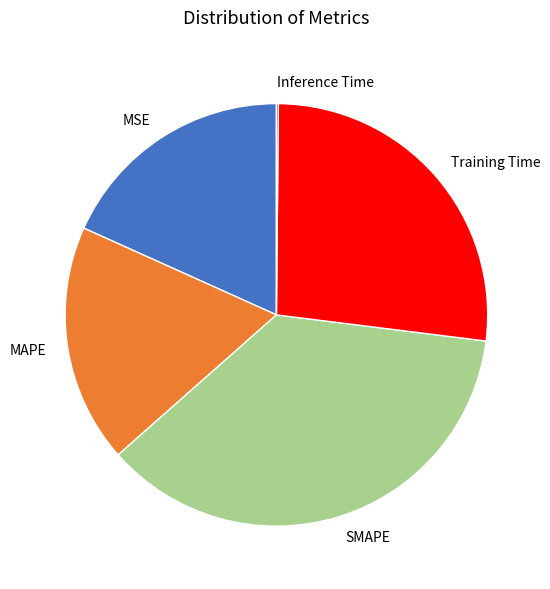

Between SMAPE and Training Time, which is larger?

SMAPE